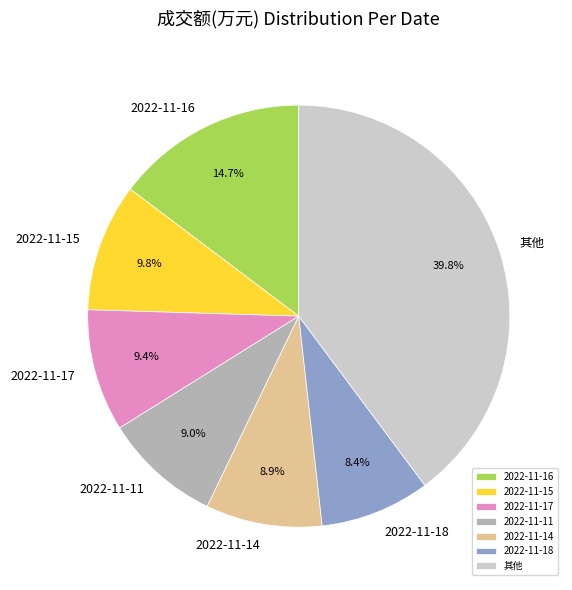

Is it true that 2022-11-15 is 10% of the pie?

True